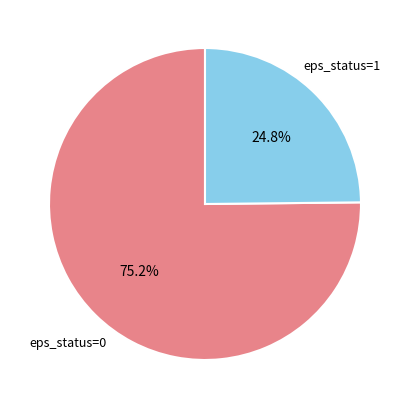

Count the number of slices in the pie.

2